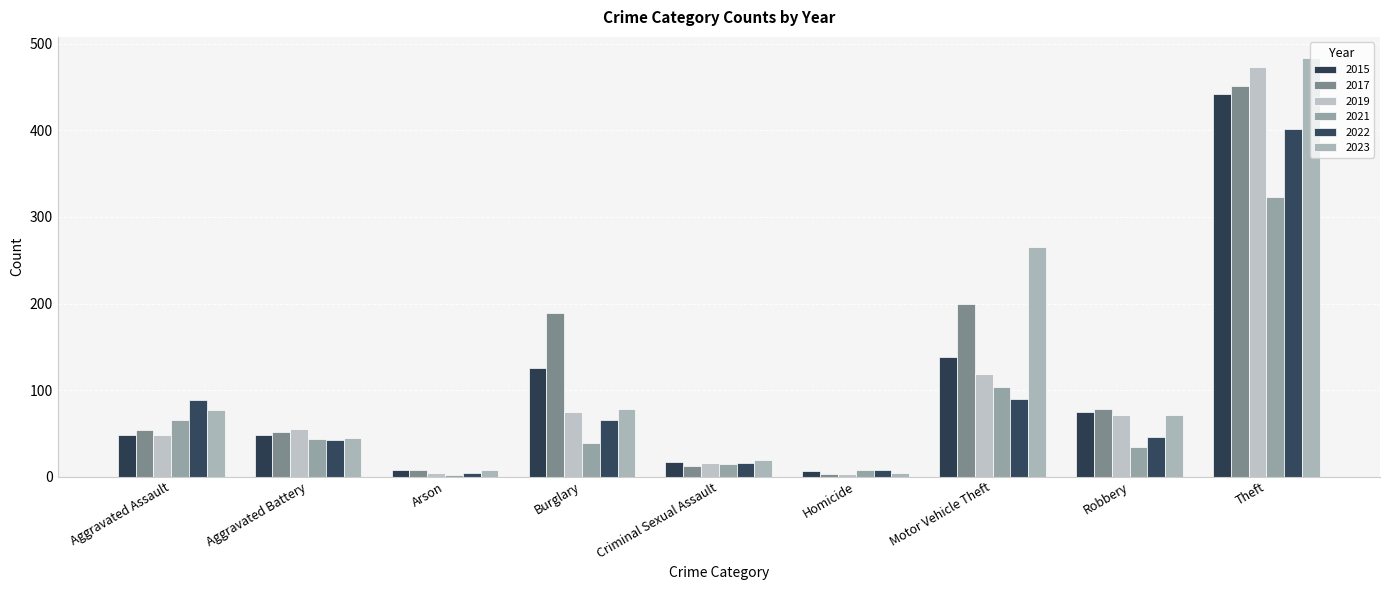

Reading right to left, extract all data points from this chart.

2015: 442	75	138	6	17	126	8	48	48
2017: 452	78	199	3	12	189	7	51	54
2019: 473	71	119	3	16	74	4	55	48
2021: 323	34	103	7	14	39	2	43	65
2022: 402	46	90	8	16	65	4	42	89
2023: 484	71	265	4	19	78	8	45	77